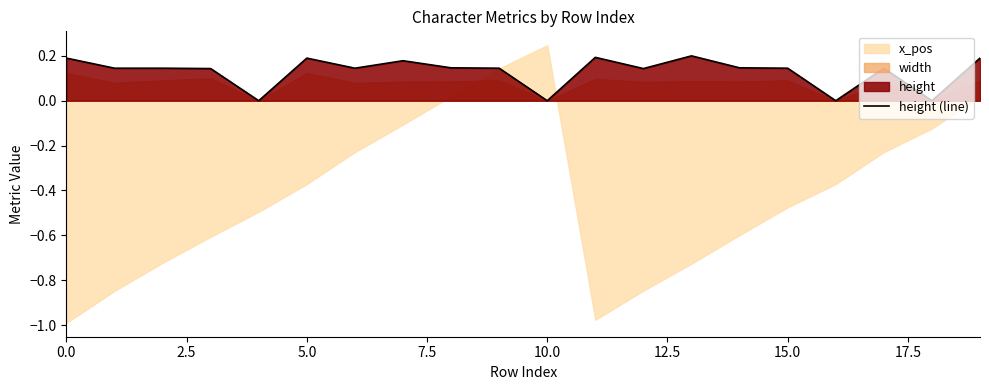

What is the difference between the maximum and minimum values?

0.2